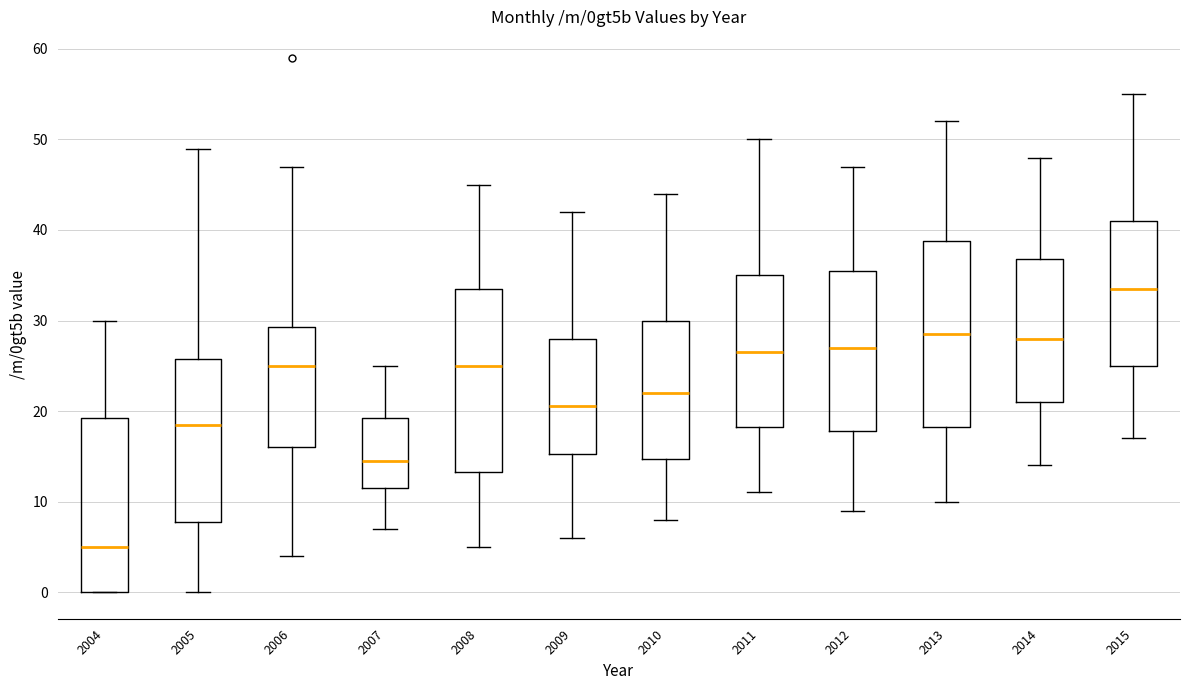

Reading left to right, read every box against the y-axis: the position of its median line, the range the box covers, and the ends of its whiskers. The values are not printed on the chart, so give them approximately, as read against the axis.

2004: median 5, box 0 to 19, whiskers 0 to 30
2005: median 19, box 8 to 26, whiskers 0 to 49
2006: median 25, box 16 to 29, whiskers 4 to 47
2007: median 15, box 12 to 19, whiskers 7 to 25
2008: median 25, box 13 to 34, whiskers 5 to 45
2009: median 21, box 15 to 28, whiskers 6 to 42
2010: median 22, box 15 to 30, whiskers 8 to 44
2011: median 27, box 18 to 35, whiskers 11 to 50
2012: median 27, box 18 to 36, whiskers 9 to 47
2013: median 29, box 18 to 39, whiskers 10 to 52
2014: median 28, box 21 to 37, whiskers 14 to 48
2015: median 34, box 25 to 41, whiskers 17 to 55